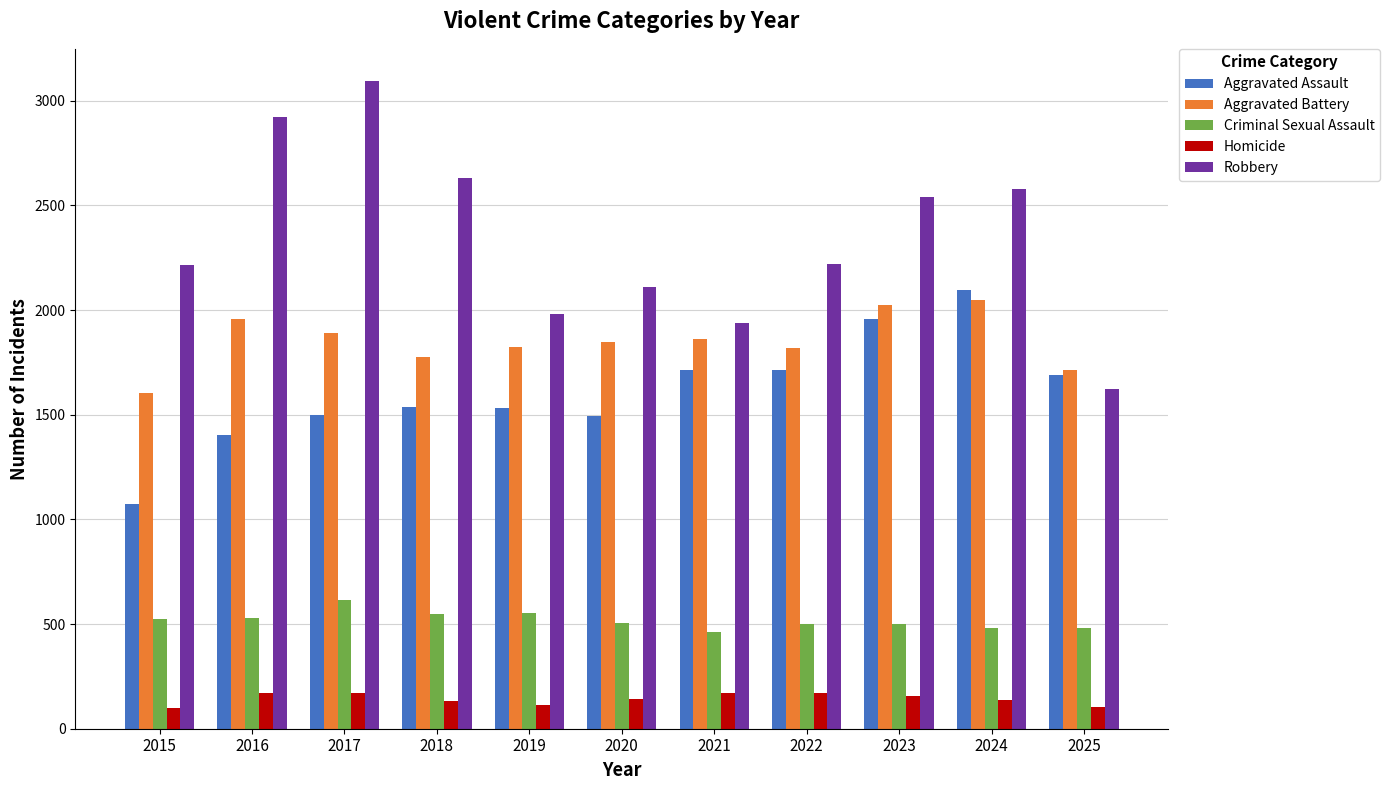

Which series has the largest total across all categories?

Robbery